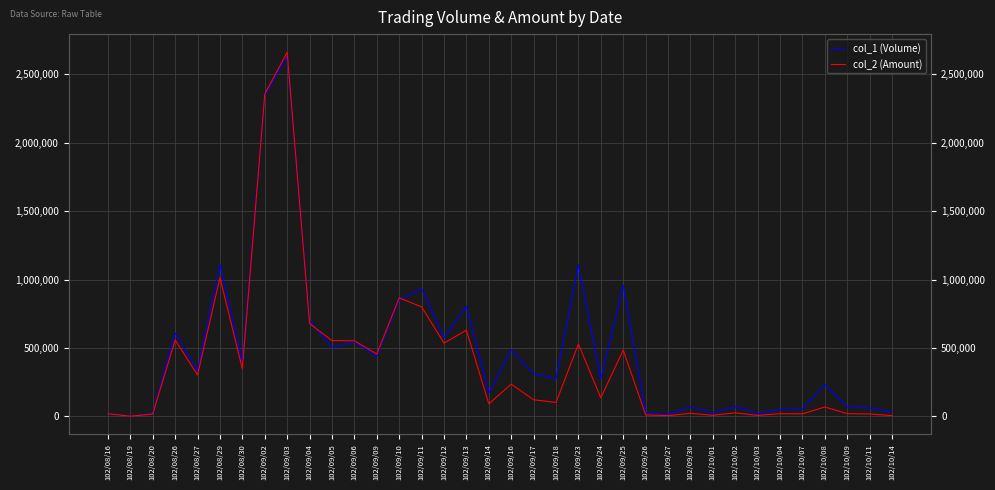

What is the sum of all col_2 (Amount) values?

14264810